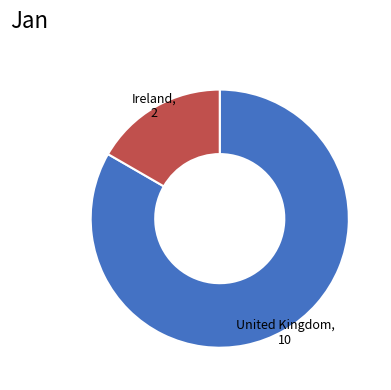

What is the majority slice?

United Kingdom